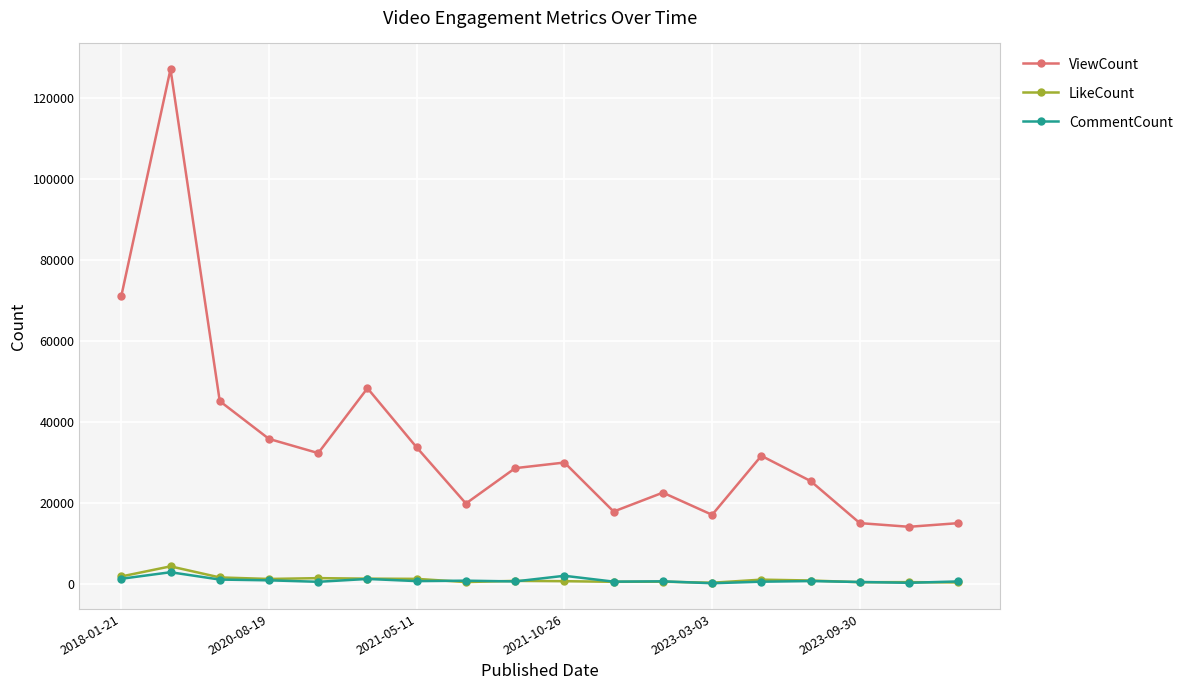

What is the maximum value shown in the chart?

127049